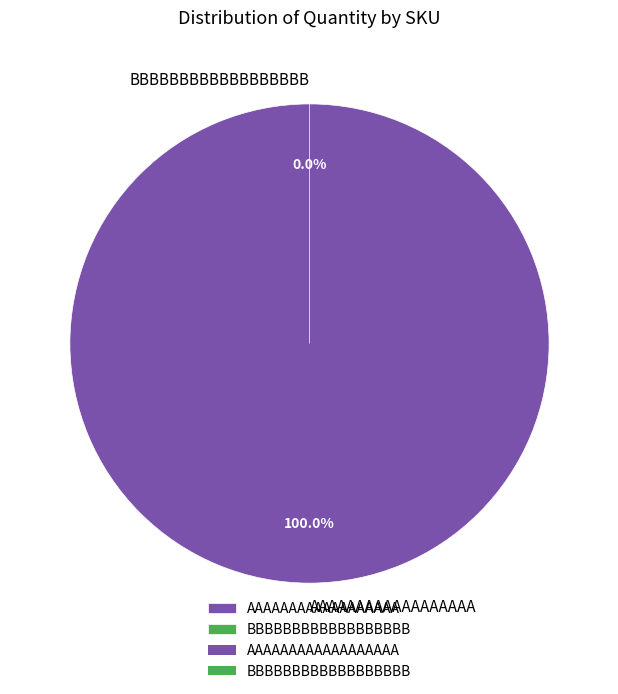

To the nearest percent, what is the difference between the BBBBBBBBBBBBBBBBBB and AAAAAAAAAAAAAAAAAA slice percentages?

100%